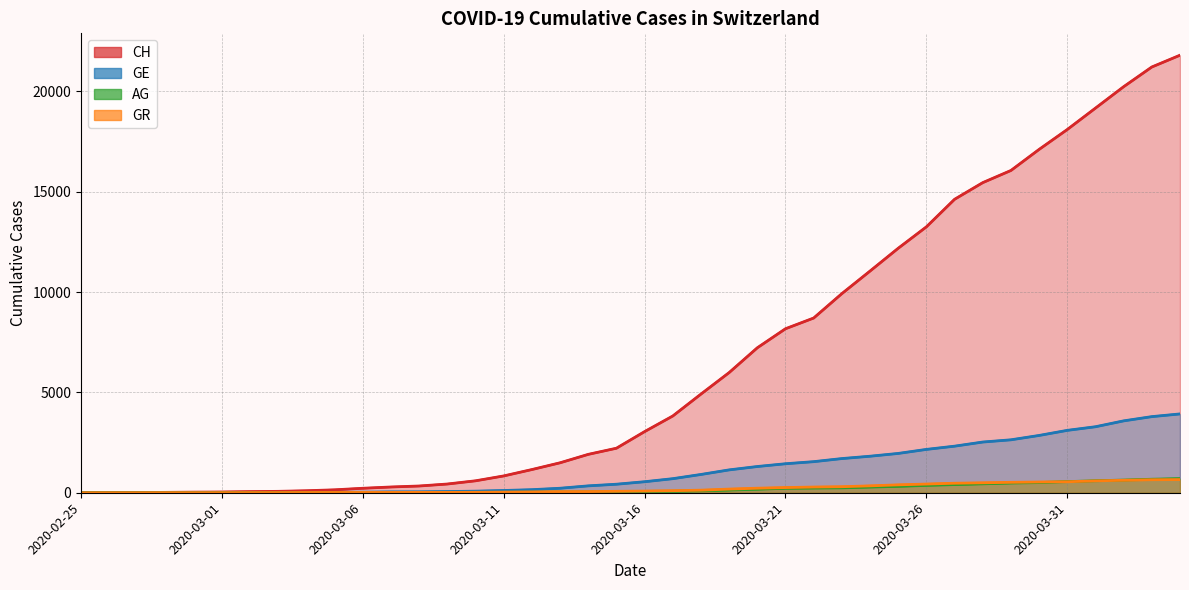

What position from the right is 2020-03-11?

25